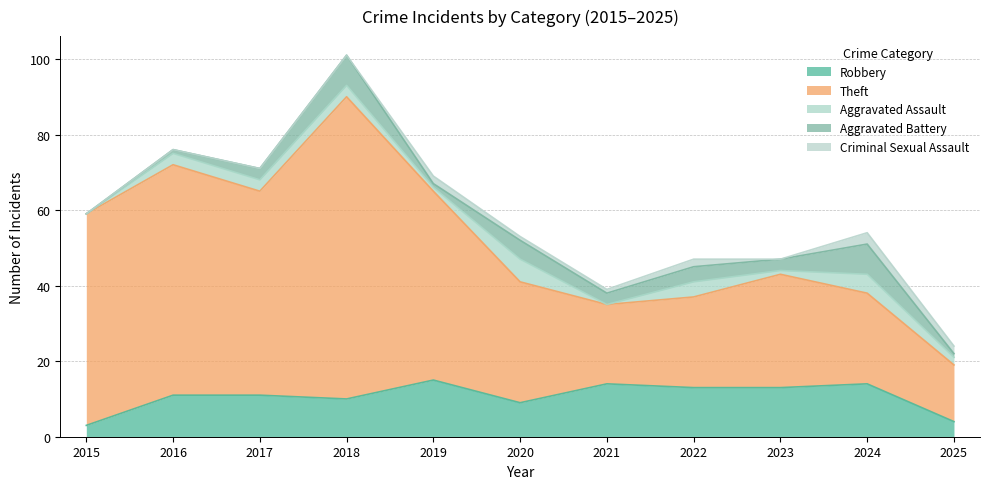

At which category does Robbery reach its first local peak?

2019